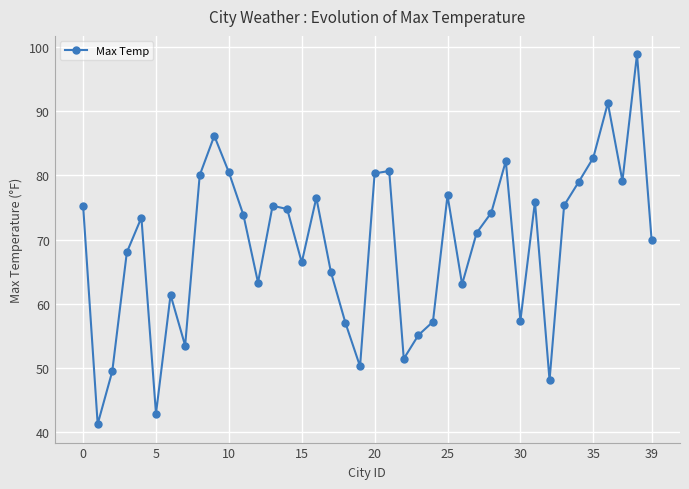

What is the difference between the maximum and second lowest values?

55.9